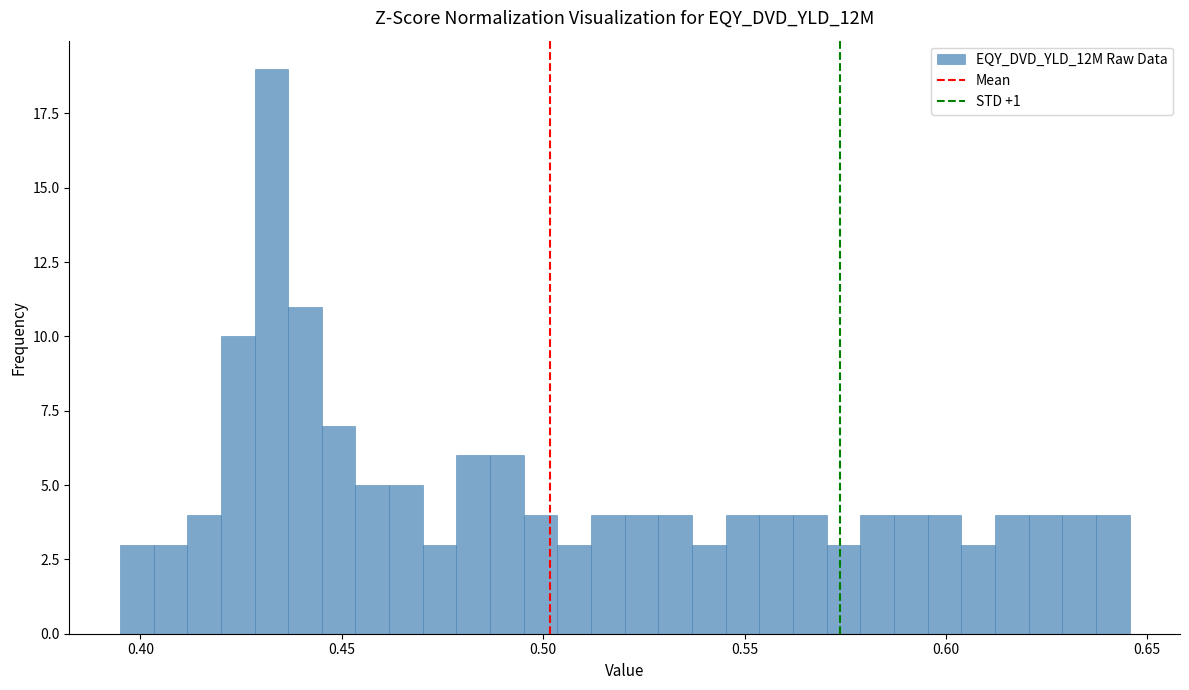

Read against the x-axis, roughly where is the centre of the tallest bar?

0.435